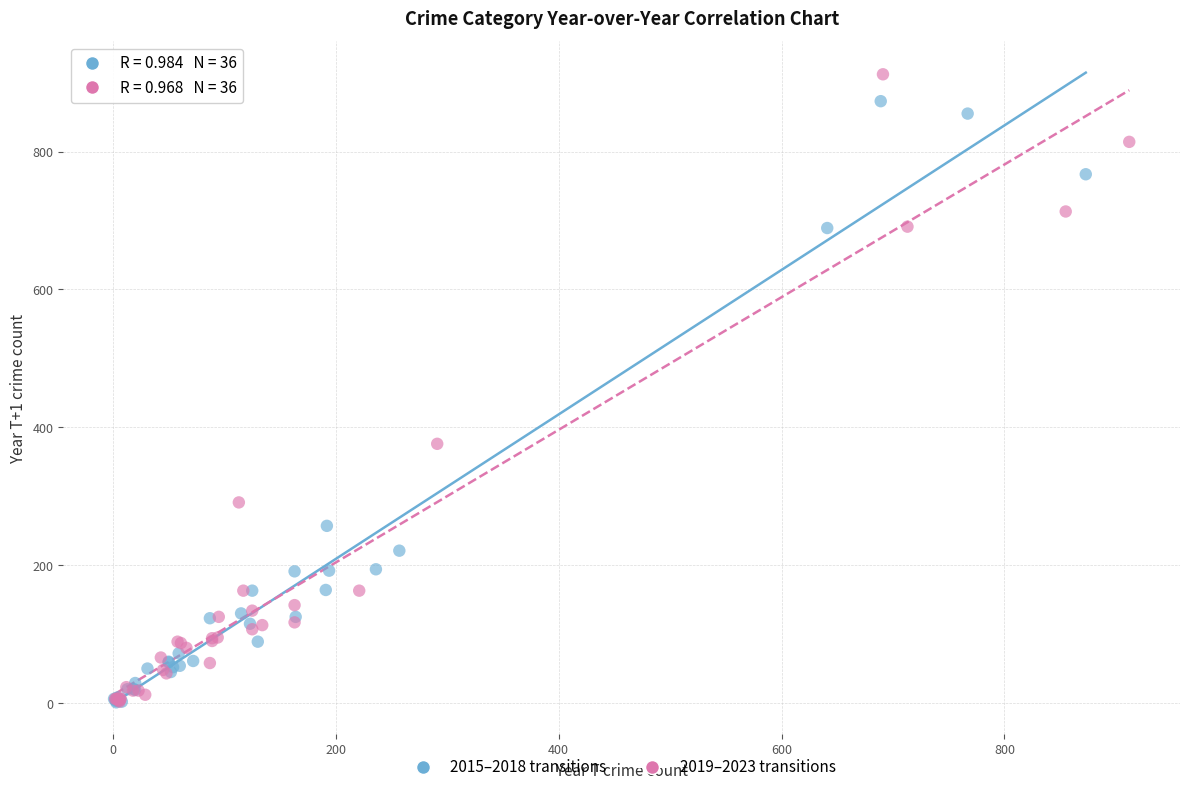

What are all the series names shown in the legend?

2015–2018 transitions, 2019–2023 transitions